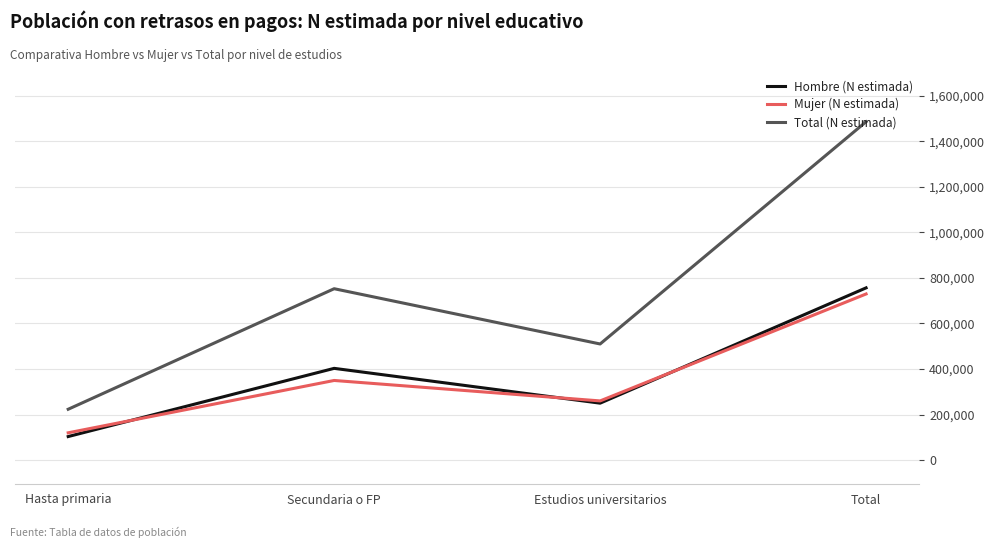

Rank the series at Total from lowest to highest value.

Mujer (N estimada), Hombre (N estimada), Total (N estimada)